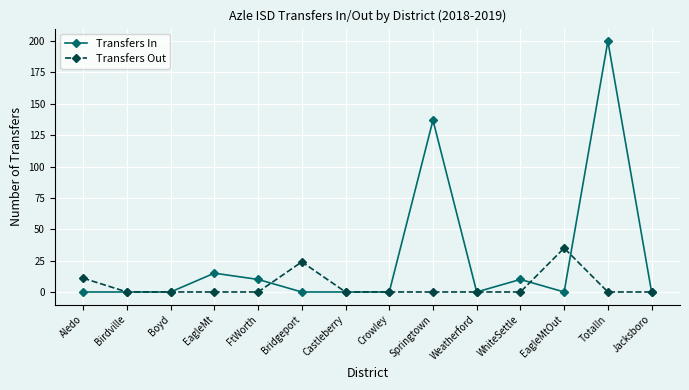

What are all the series names shown in the legend?

Transfers In, Transfers Out